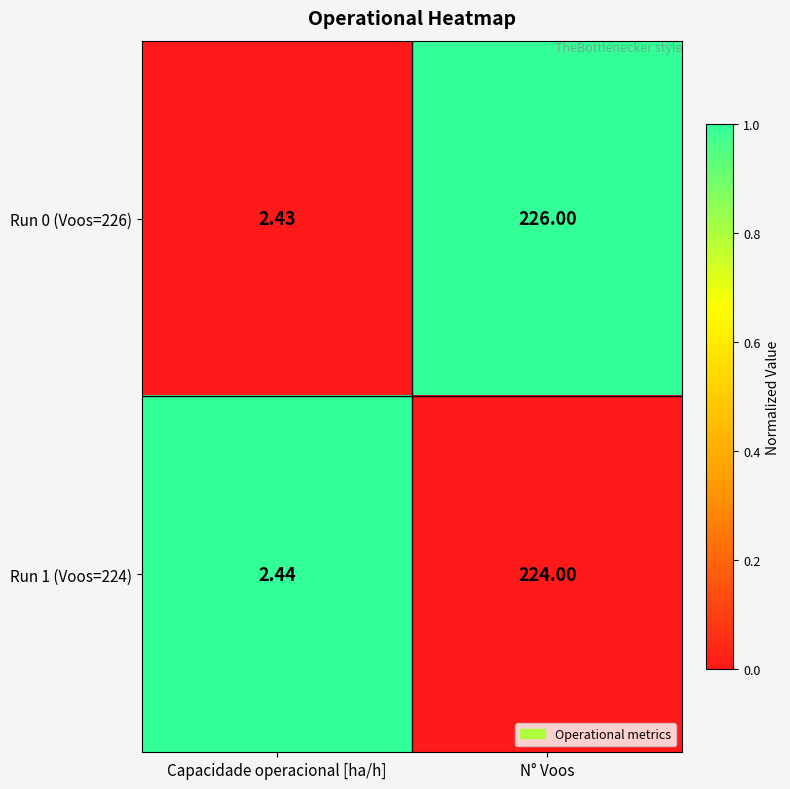

Where is Run 1 (Voos=224) nearest to the value 113?

Capacidade operacional [ha/h]